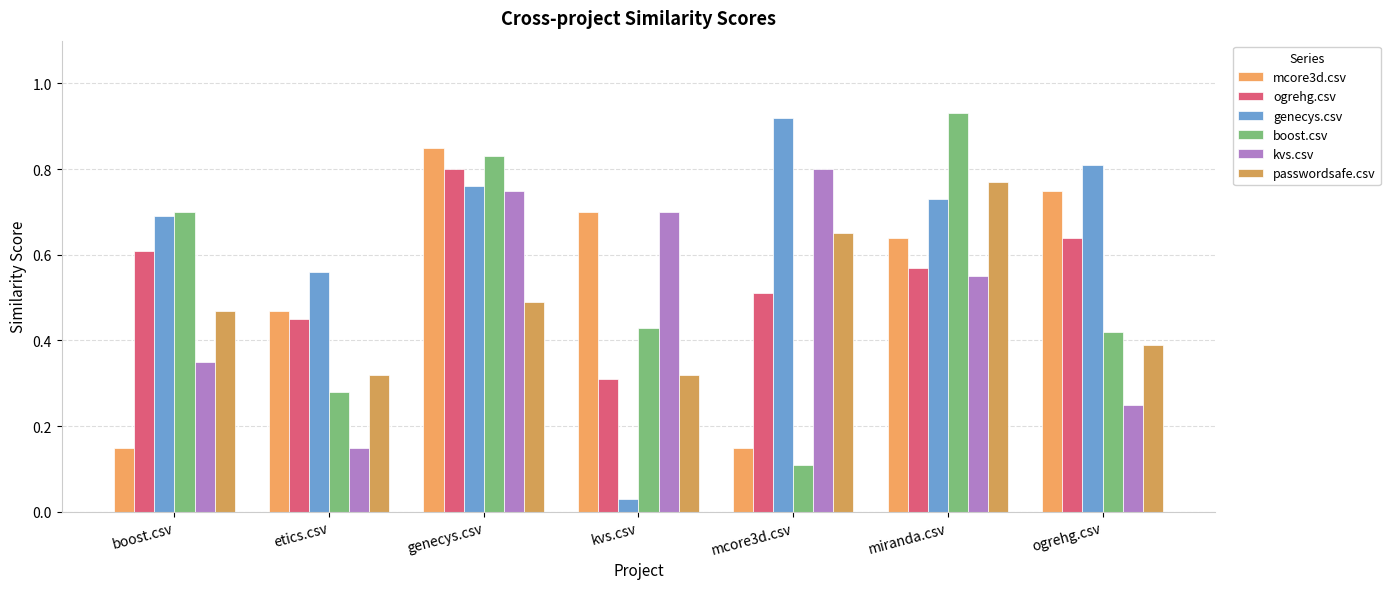

List the series in order of their peak value, highest first.

boost.csv, genecys.csv, mcore3d.csv, ogrehg.csv, kvs.csv, passwordsafe.csv